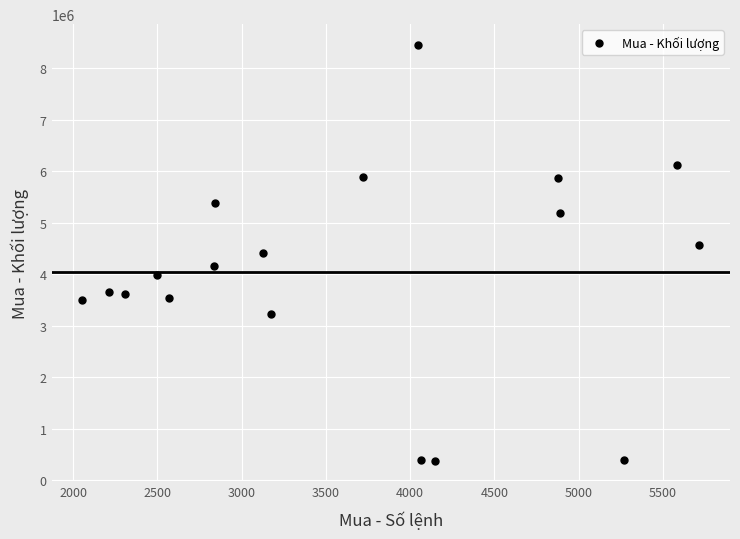

What is the range of X values (max minus min)?

3661